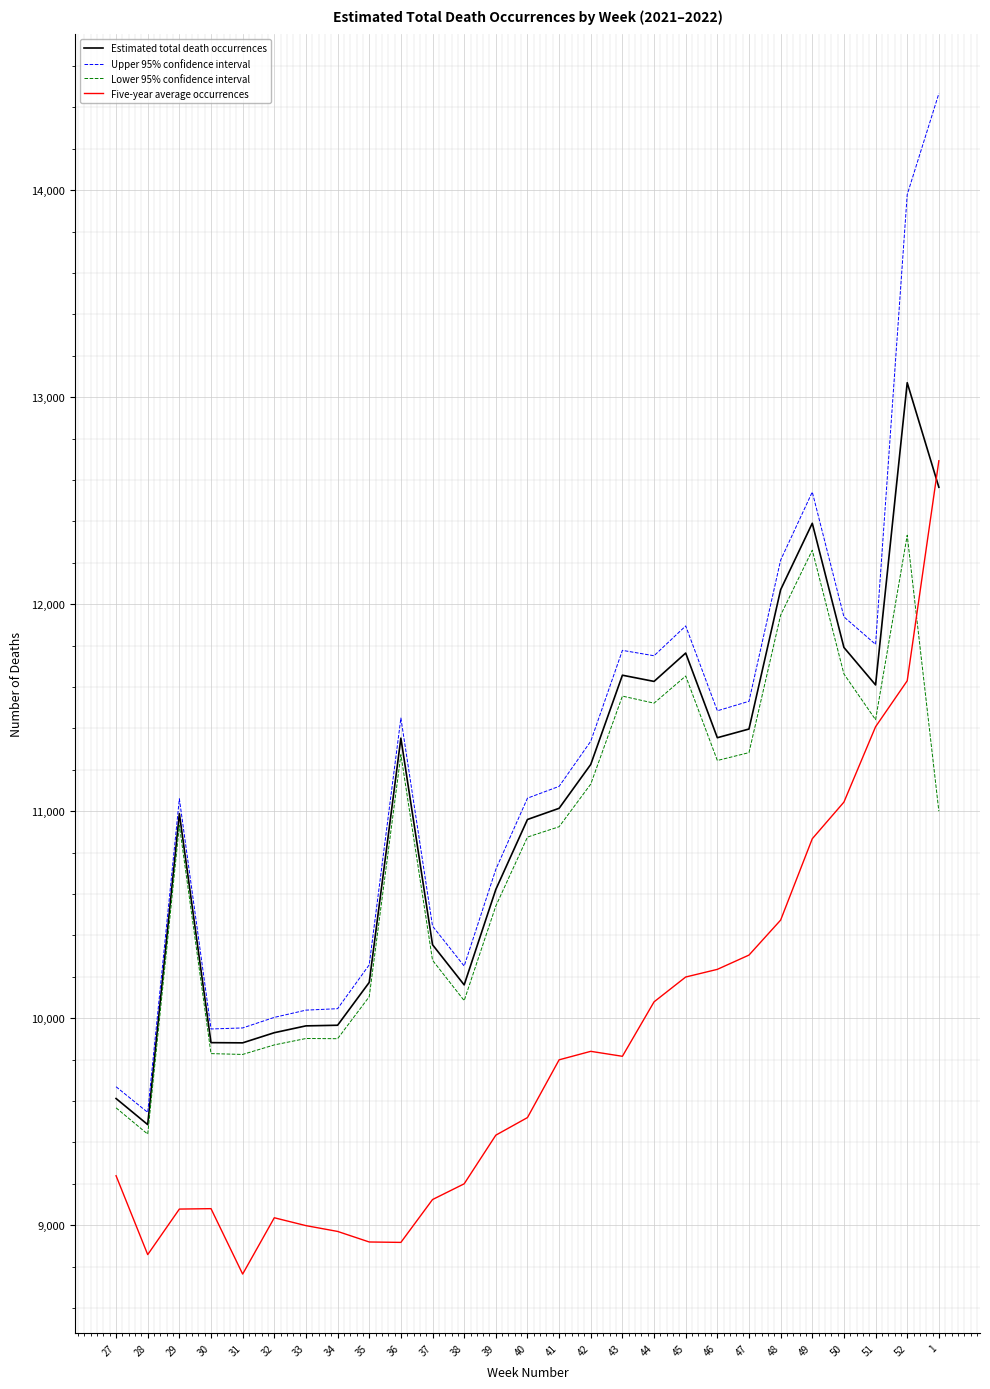

Which category has the highest value across all series?

1